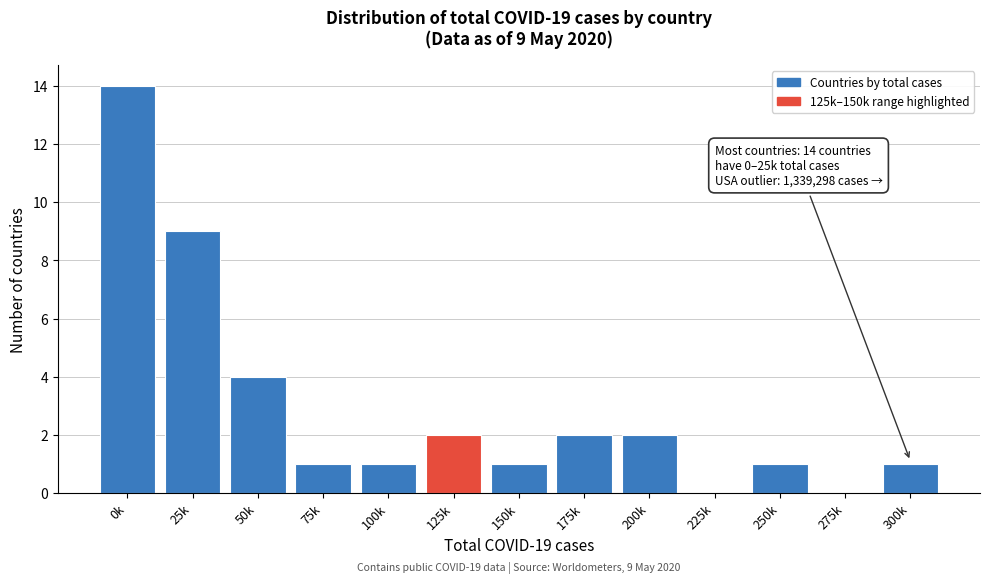

Reading left to right, what are all the values shown in this chart?

0k=14	25k=9	50k=4	75k=1	100k=1	125k=2	150k=1	175k=2	200k=2	225k=0	250k=1	275k=0	300k=1